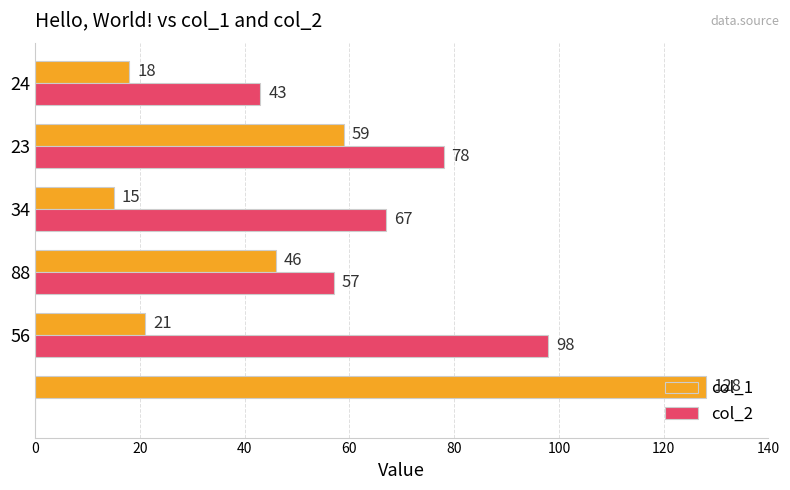

What is the sum of all col_2 values?

343